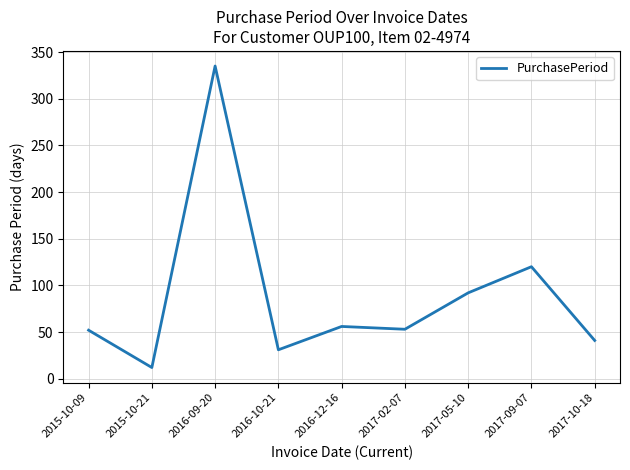

Where is the data nearest to the value 173?

2017-09-07